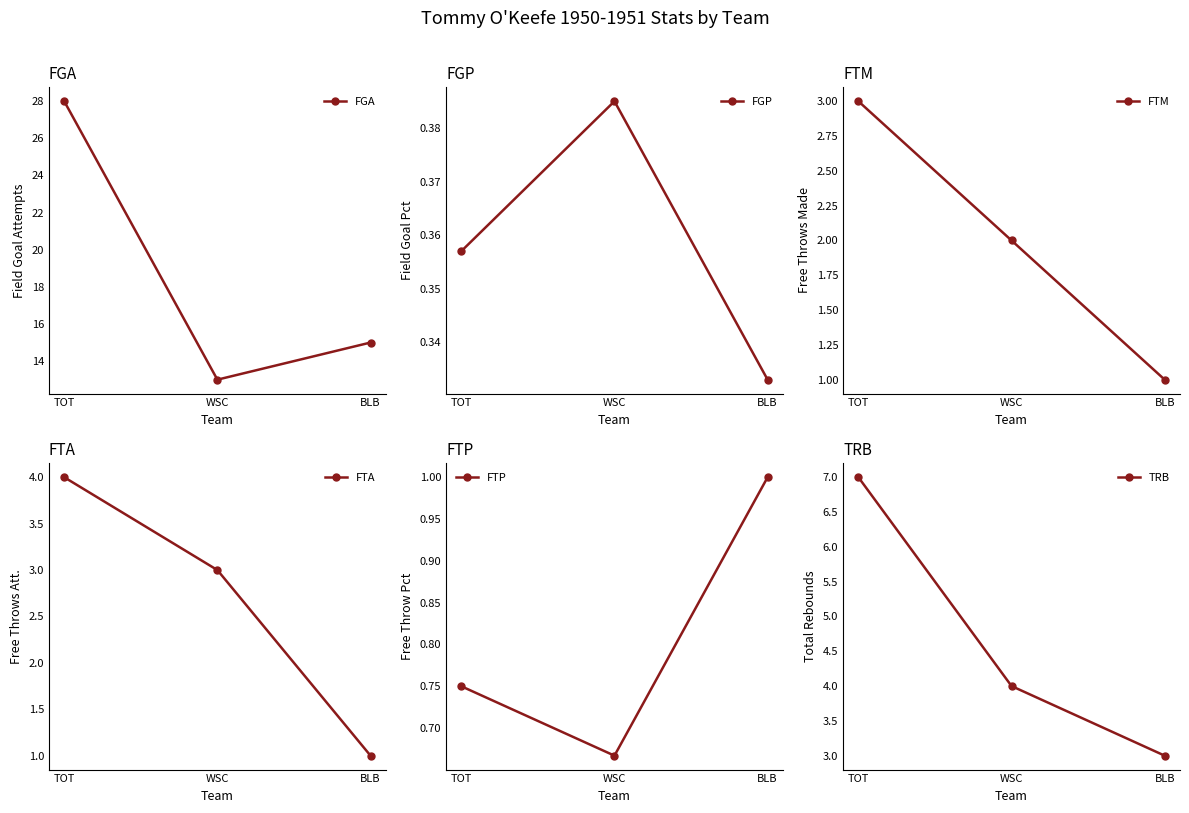

What is the label of the 3rd point from the right?

TOT